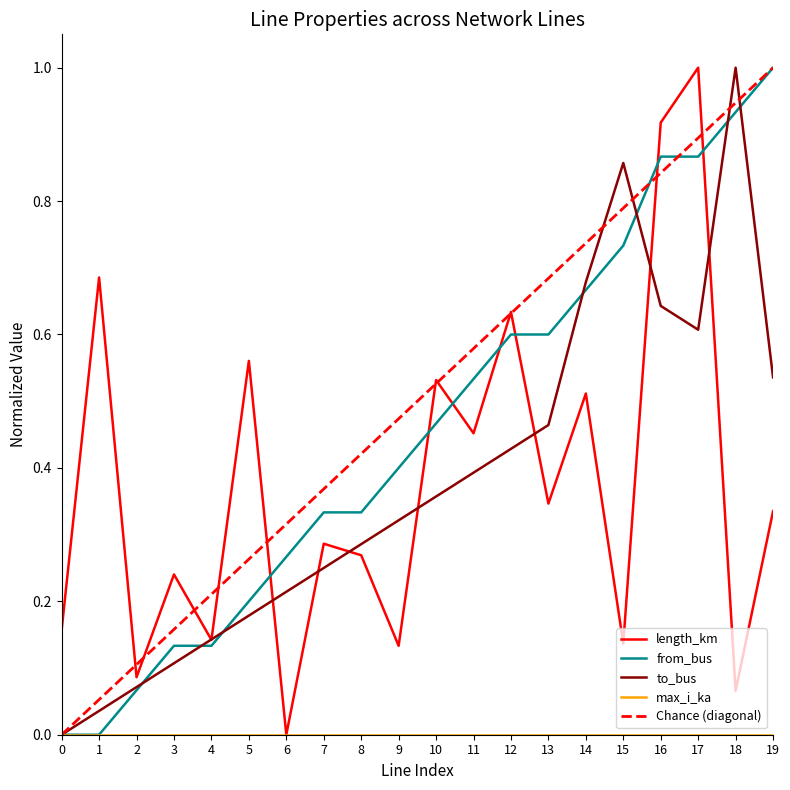

What is the difference between the to_bus values at 3 and 17?

0.5